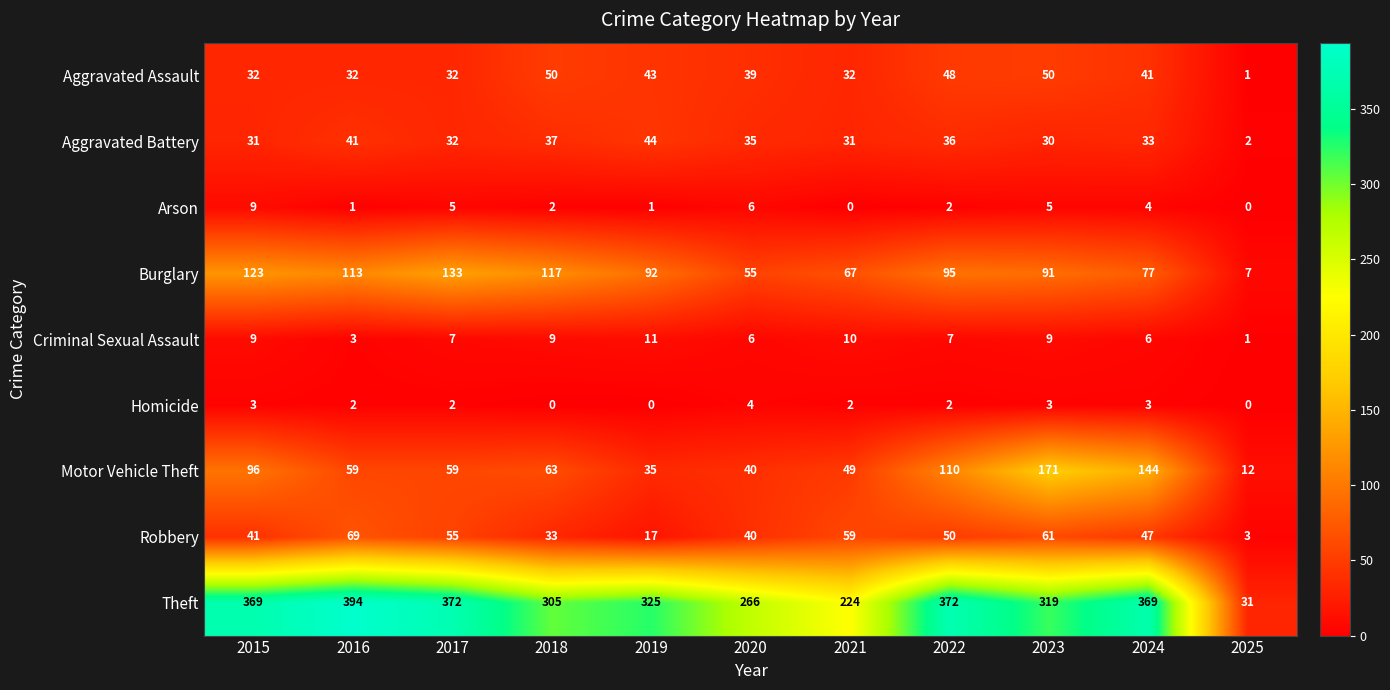

Is it true that Aggravated Battery equals 7 at 2017?

False